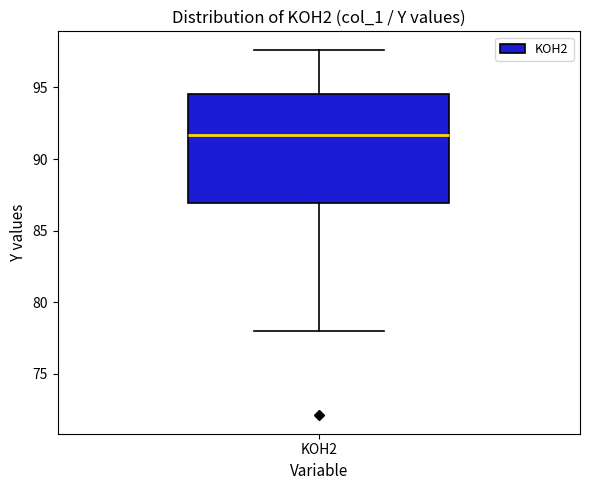

Read this box plot against the y-axis: the position of the median line, the range covered by the box, and the ends of both whiskers. The values are not printed on the chart, so give them approximately, as read against the axis.

median 91.5, box 87.0 to 94.5, whiskers 78.0 to 97.5